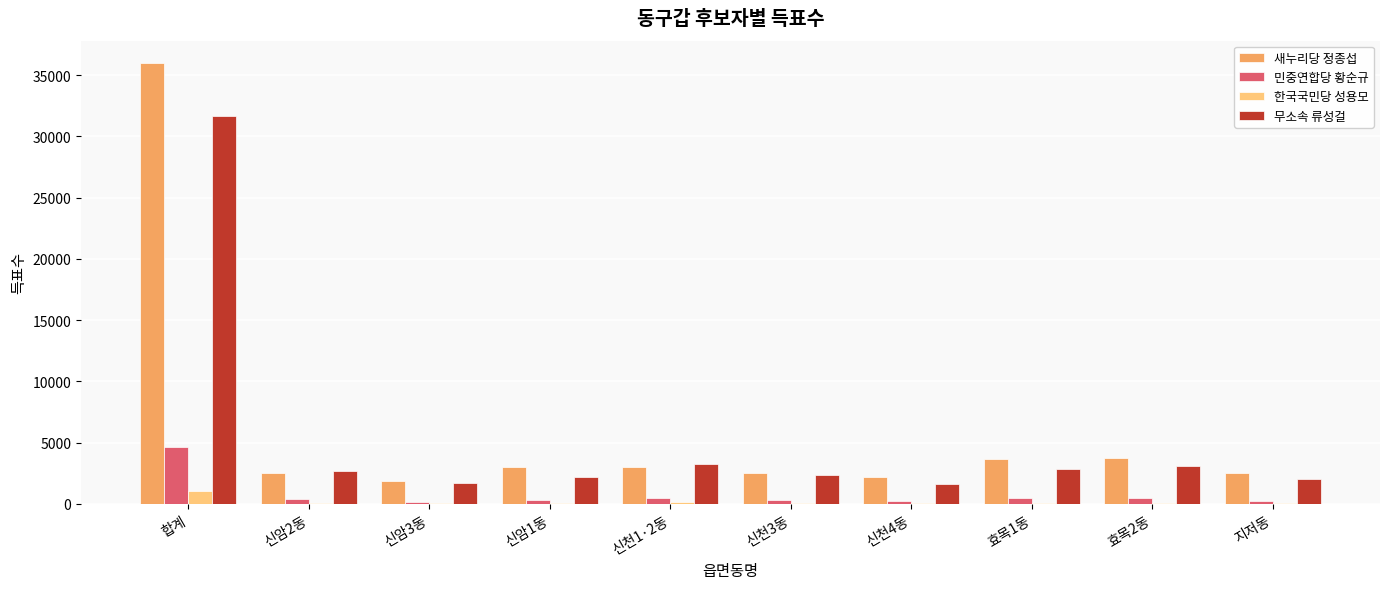

What is the maximum value for 민중연합당 황순규?

4623